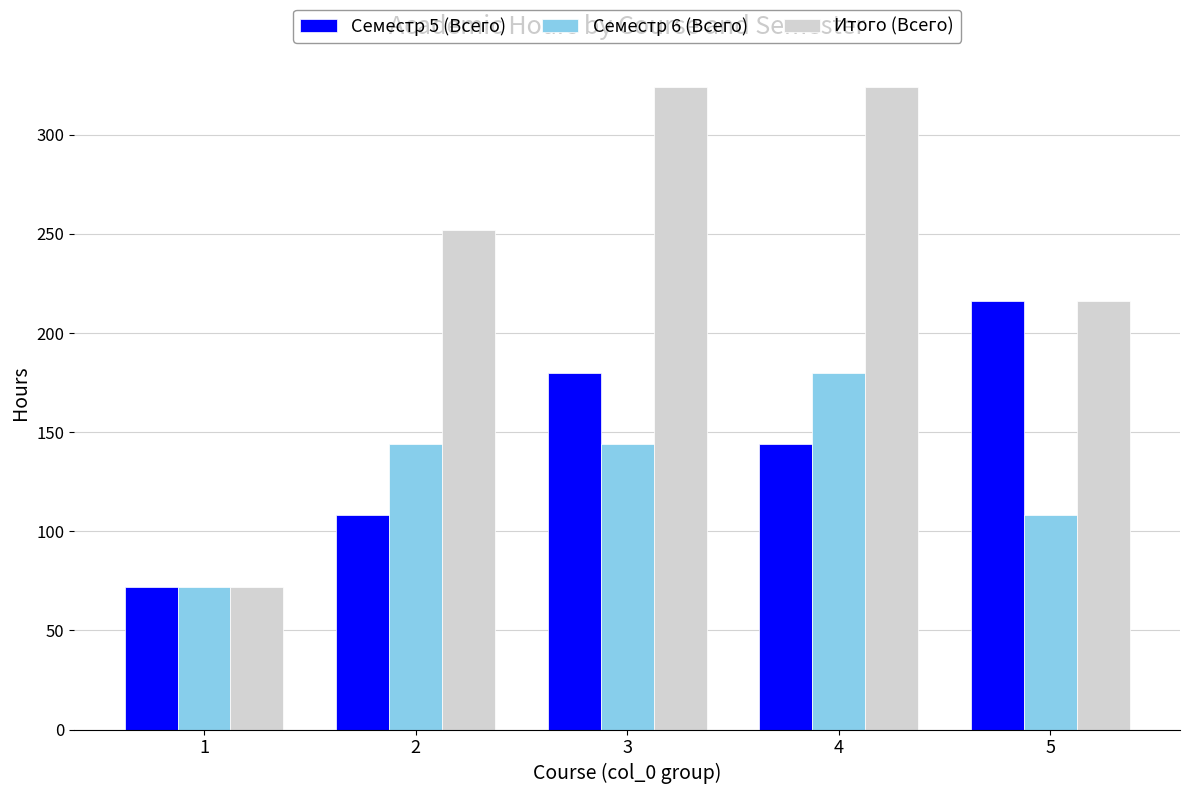

Is the value of Семестр 6 (Всего) at 4 greater than the value of Итого (Всего) at 4?

No